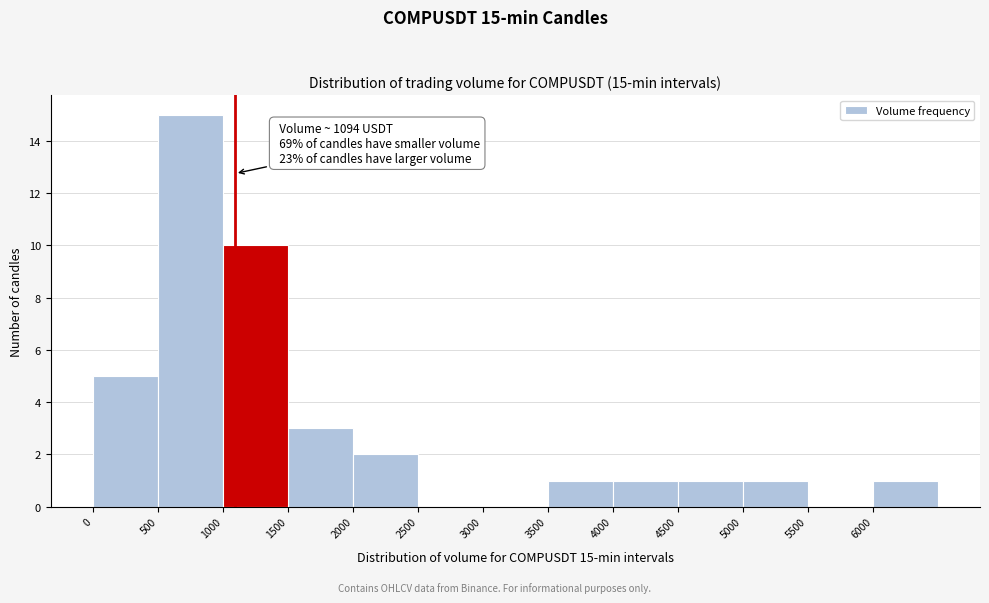

Over which range of the x-axis is the bar tallest?

500 to 1000